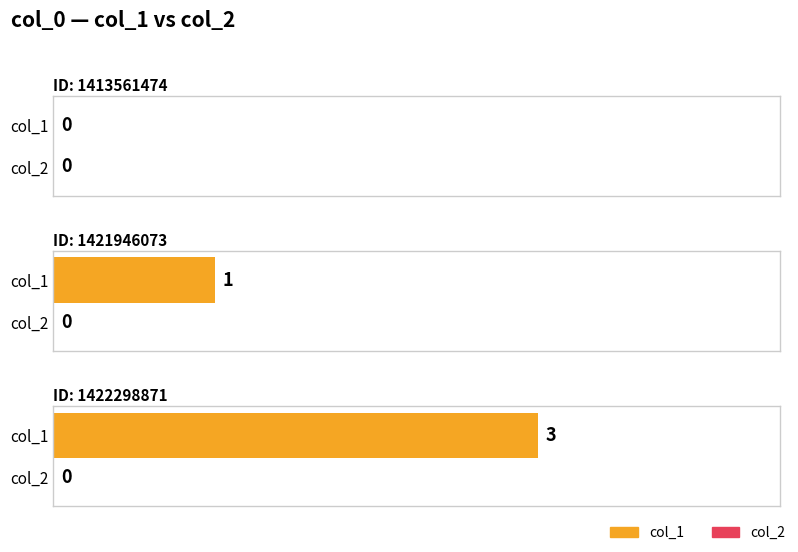

What is the spread (max minus min) of values at 1421946073?

1